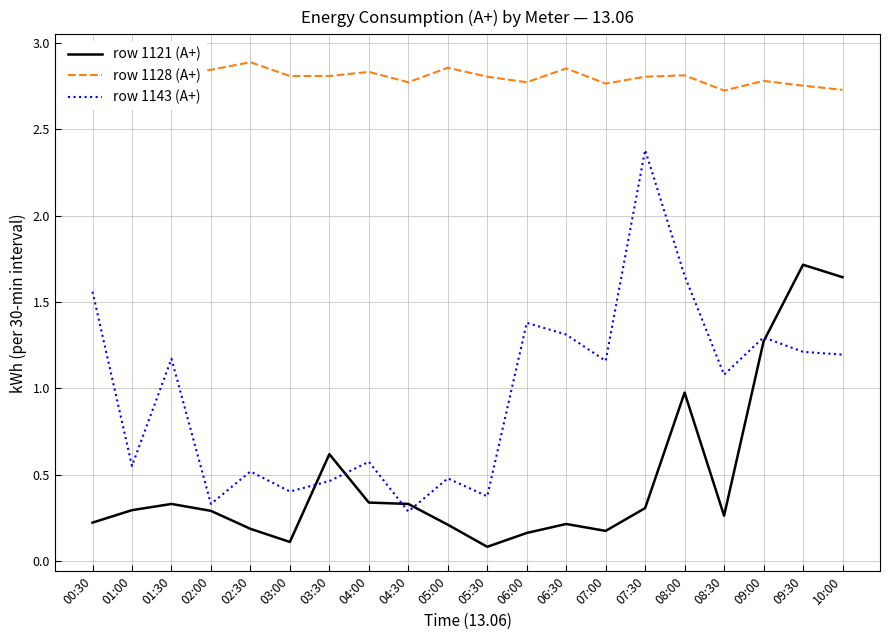

Which series changed the most between 00:30 and 03:30?

row 1143 (A+)